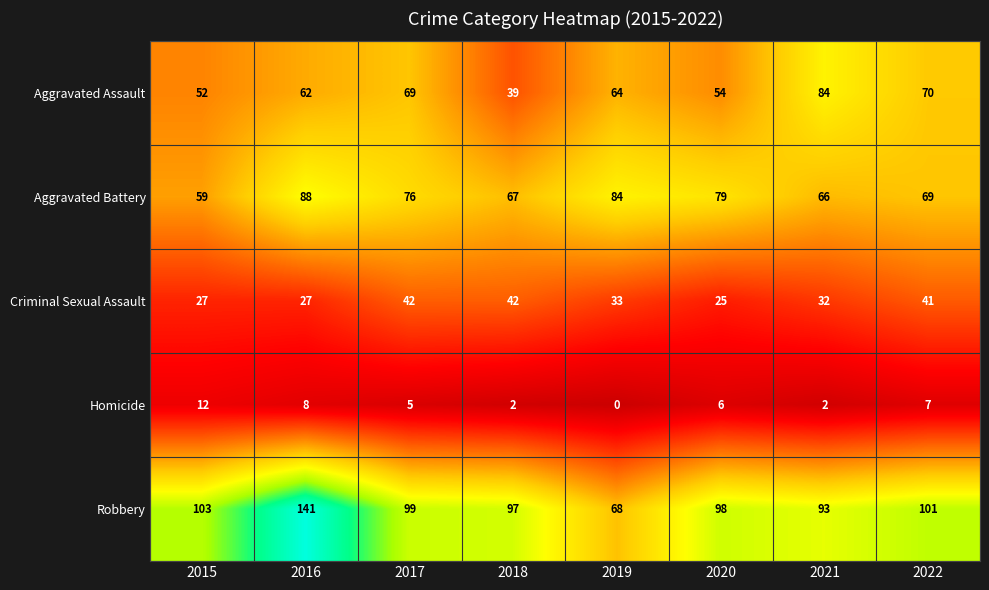

What is the average value of the Aggravated Assault series?

62